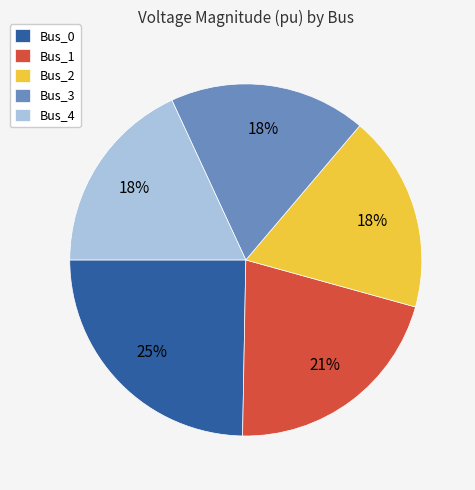

To the nearest percent, what is the combined percentage of Bus_1 and Bus_3?

39%